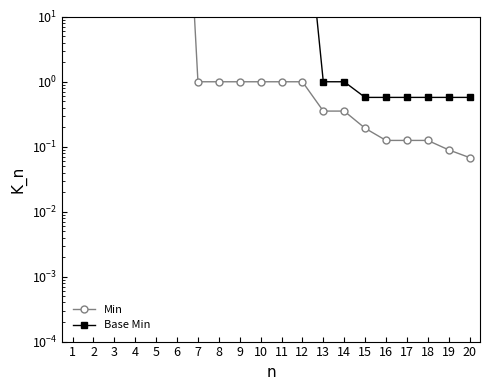

At which label does Min reach its peak?

1